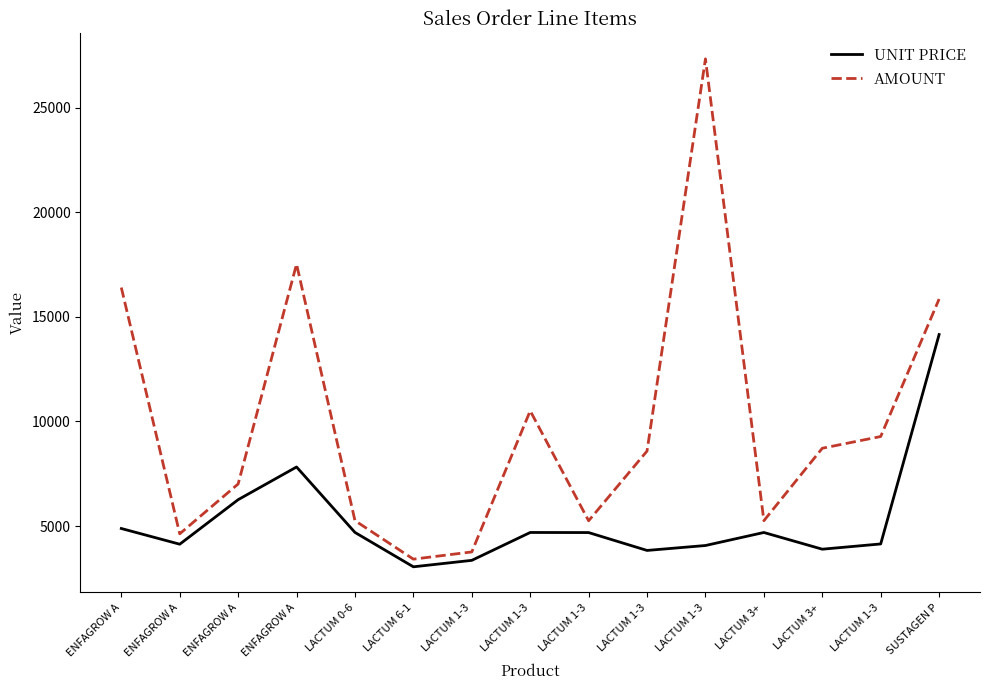

Is this an area chart (filled region under the line)?

No